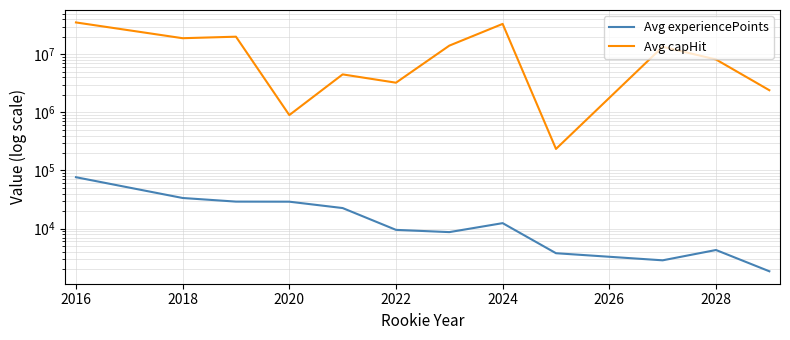

Which series changed the most between 2016 and 2022?

Avg capHit